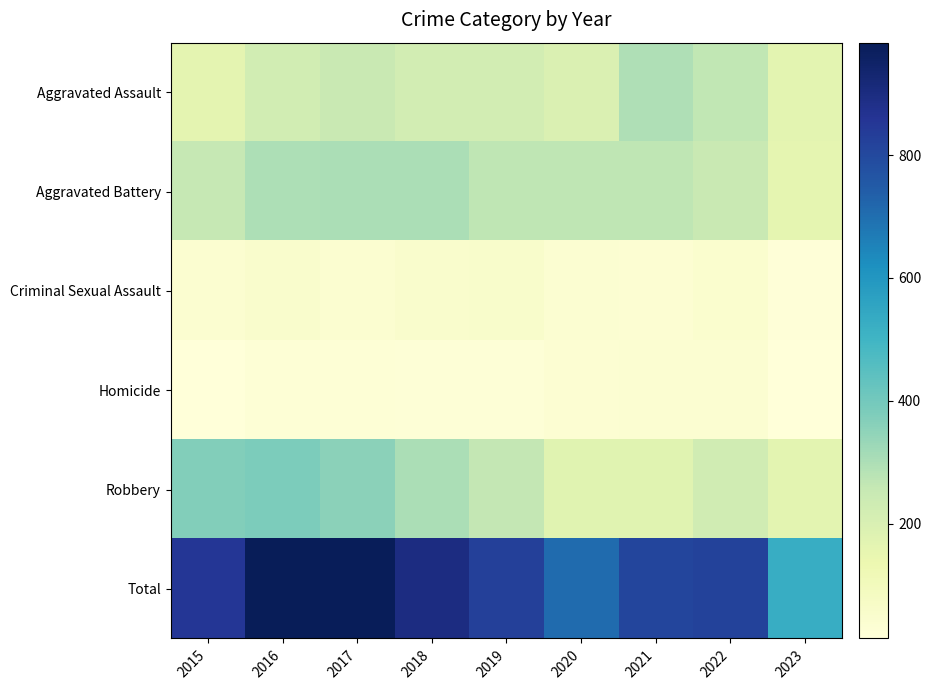

Reading right to left, what are all the values shown in this chart?

Aggravated Assault: 2023=168	2022=264	2021=295	2020=192	2019=220	2018=220	2017=251	2016=225	2015=164
Aggravated Battery: 2023=159	2022=248	2021=270	2020=269	2019=267	2018=302	2017=303	2016=298	2015=259
Criminal Sexual Assault: 2023=20	2022=45	2021=33	2020=39	2019=55	2018=51	2017=41	2016=51	2015=43
Homicide: 2023=13	2022=36	2021=38	2020=34	2019=21	2018=23	2017=27	2016=28	2015=13
Robbery: 2023=168	2022=226	2021=175	2020=174	2019=263	2018=302	2017=356	2016=381	2015=372
Total: 2023=528	2022=819	2021=811	2020=708	2019=826	2018=898	2017=978	2016=983	2015=851